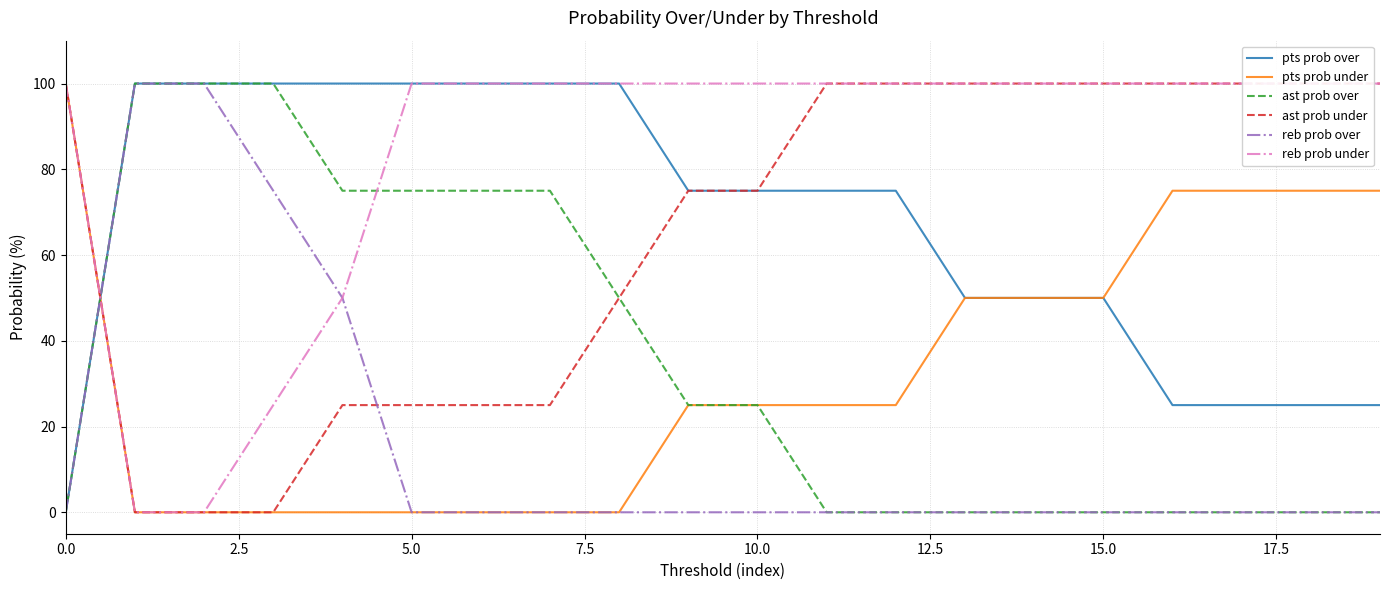

What is the maximum value for pts prob over?

100